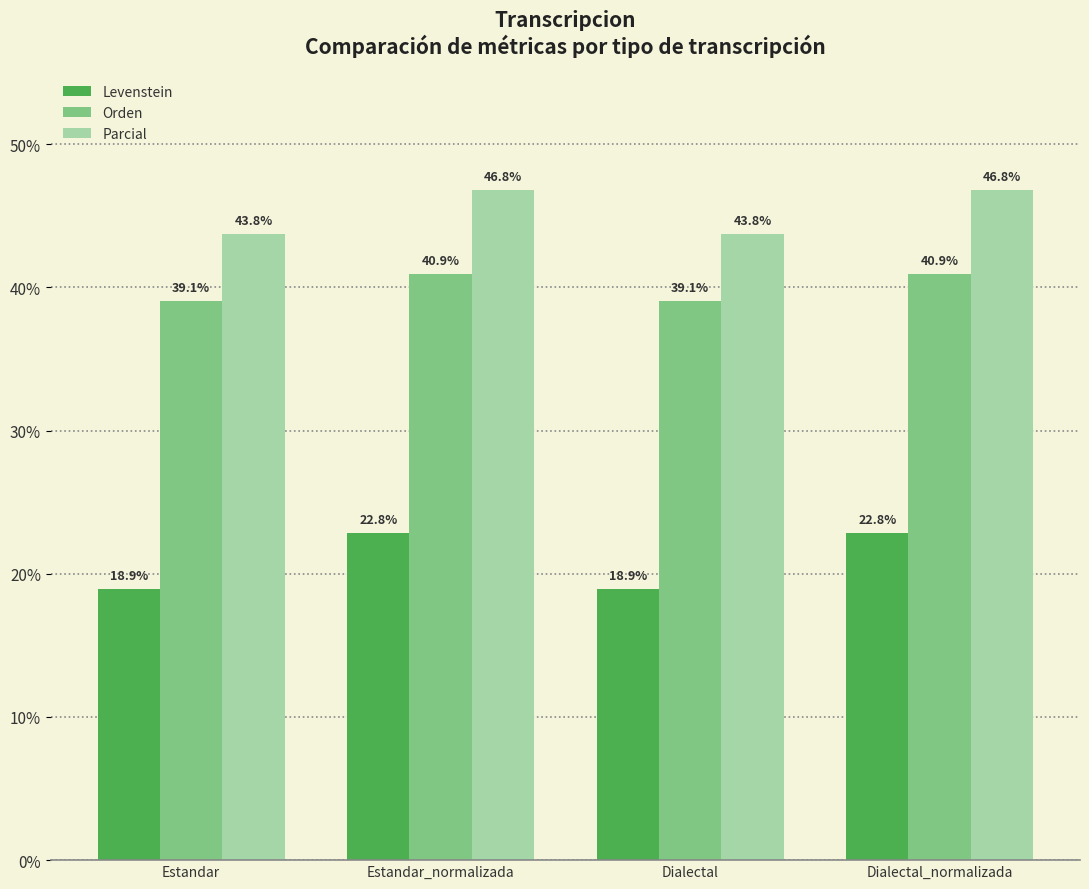

What is the approximate value of Levenstein at Dialectal_normalizada?

22.8